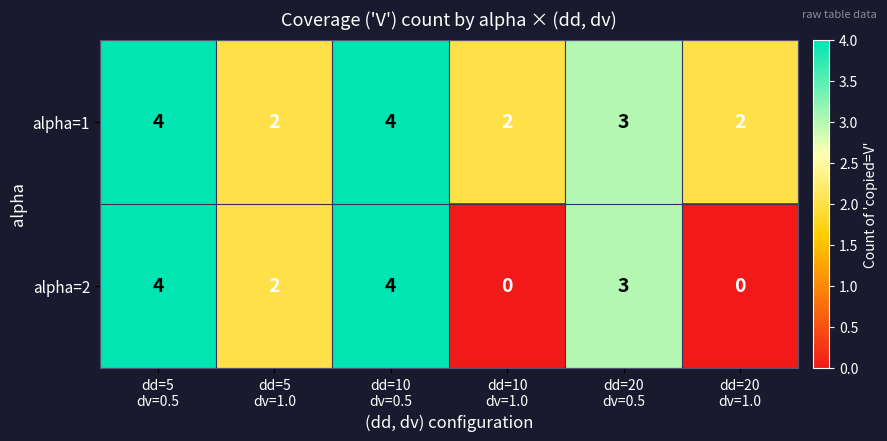

What is the difference between the maximum and minimum values in the alpha=2 series?

4